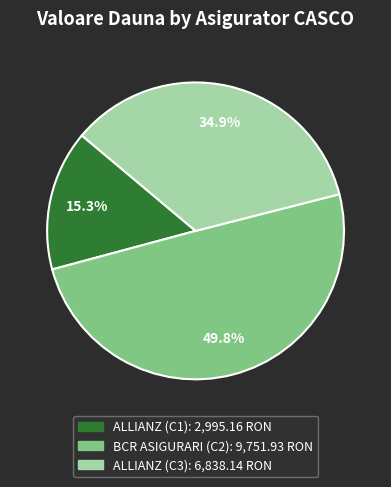

True or false: BCR ASIGURARI (C2) accounts for 40% of the total.

False